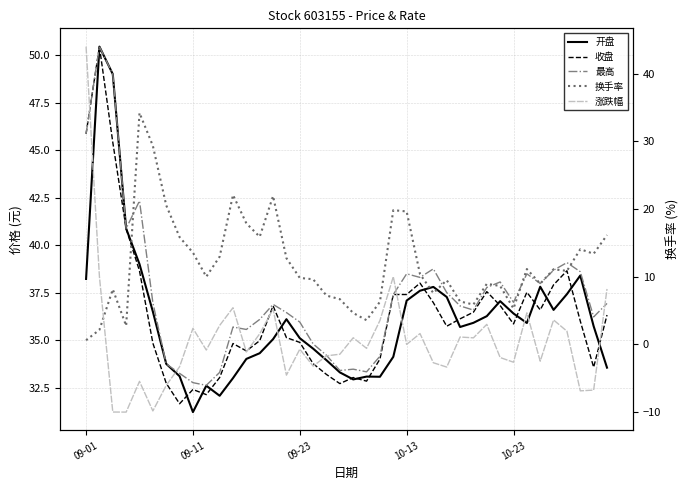

How many interior local peaks does the 开盘 series have?

8